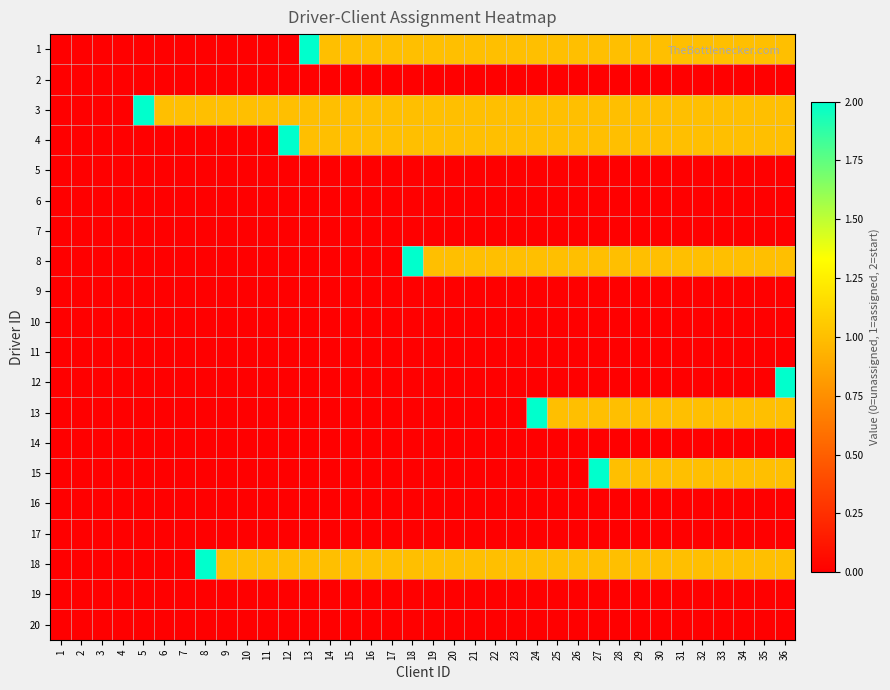

At how many categories does at least one series exceed 0?

32